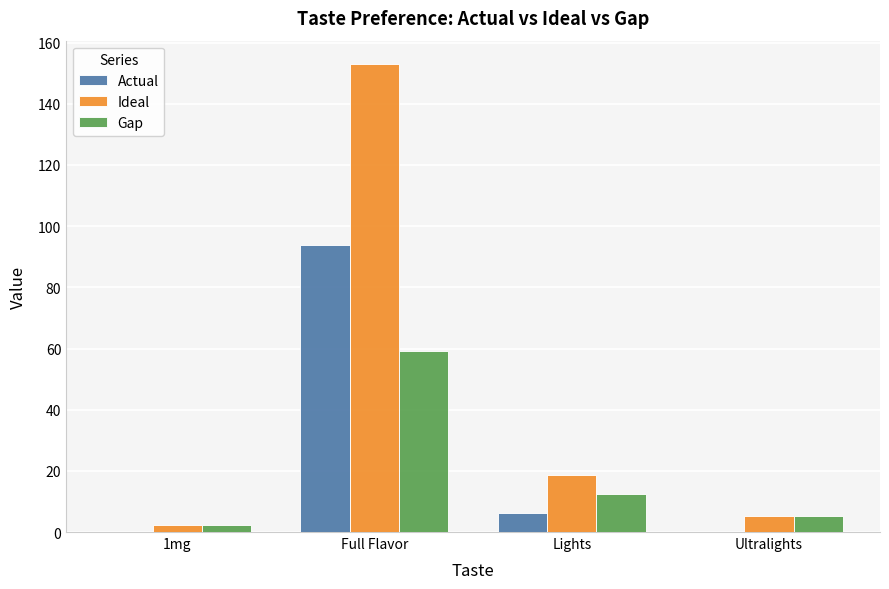

Between 1mg and Lights, which series saw the biggest shift?

Ideal